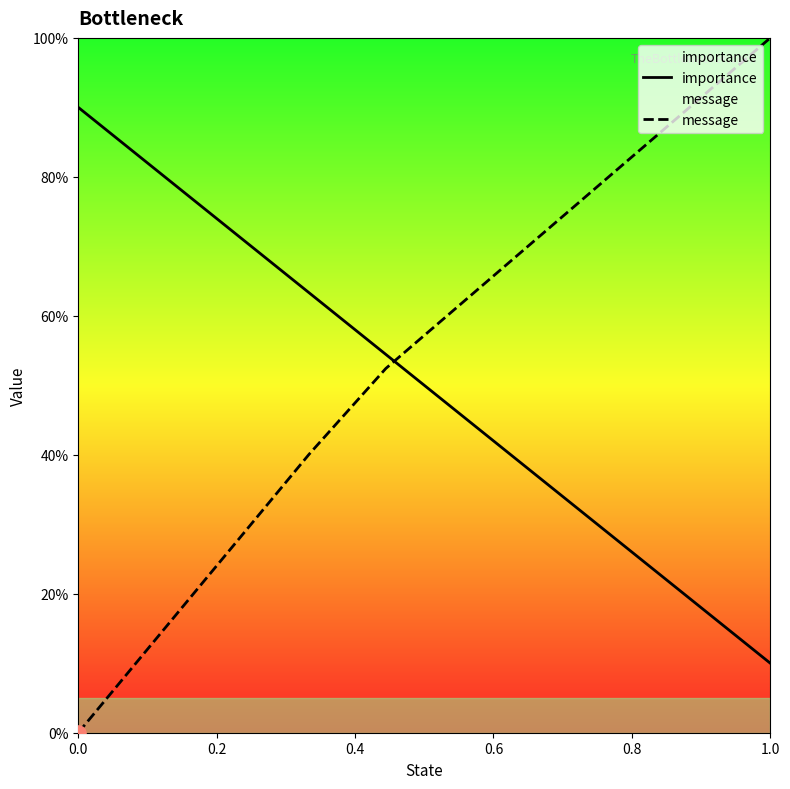

At how many categories does at least one series exceed 0?

10